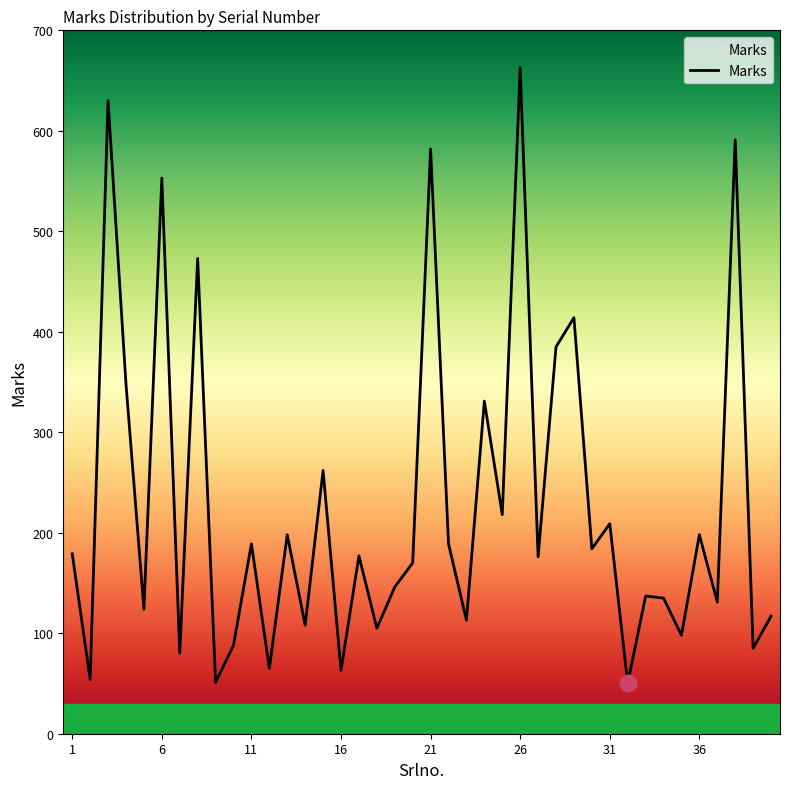

At which label does the data first exceed 177?

1